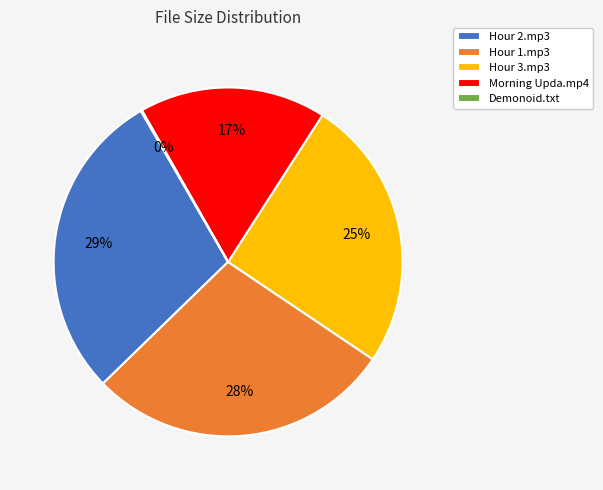

To the nearest percent, what is the average slice percentage?

20%